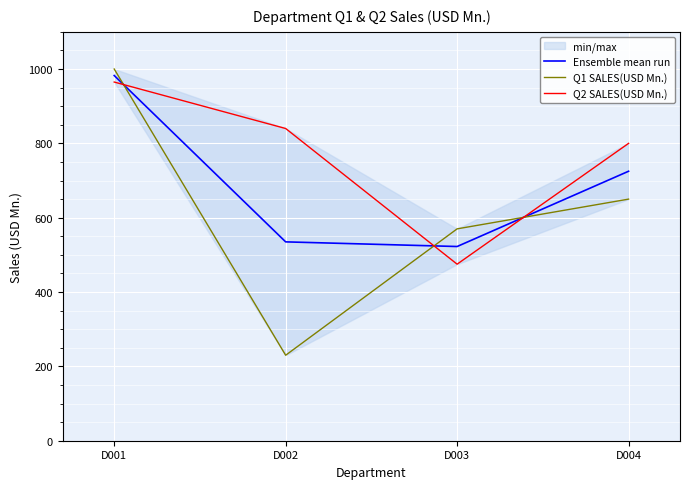

True or false: Ensemble mean run and Q1 SALES(USD Mn.) cross at least once.

True